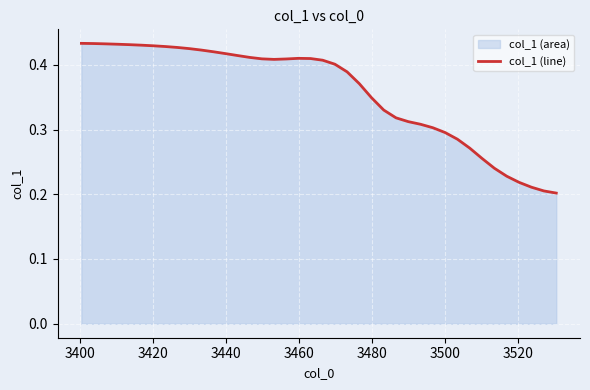

How many points are higher than both their immediate neighbors (excluding endpoints)?

1